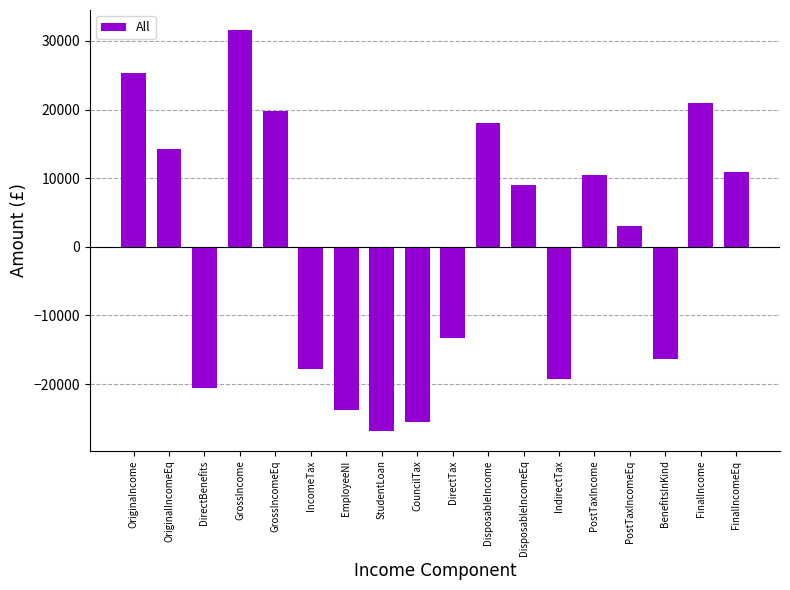

The value at BenefitsInKind is -16271.7. True or false?

True